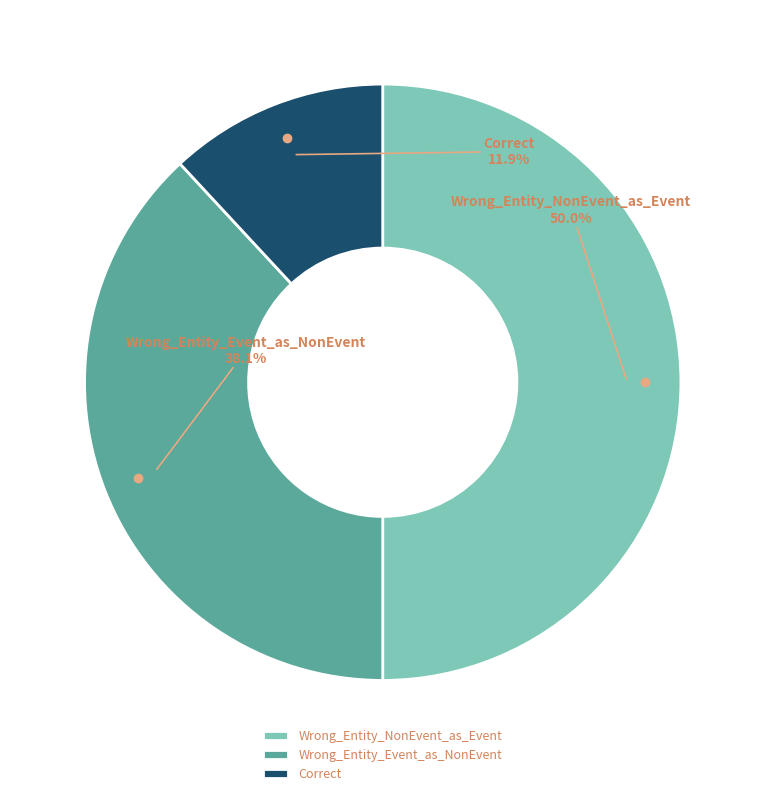

Rank the categories by value from lowest to highest.

Correct, Wrong_Entity_Event_as_NonEvent, Wrong_Entity_NonEvent_as_Event